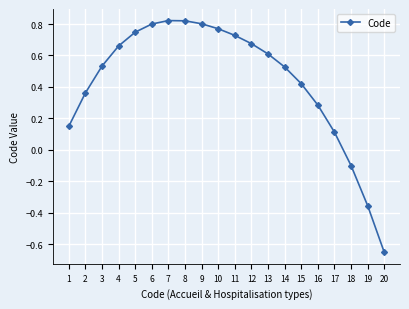

What is the difference between the maximum and minimum values?

1.5